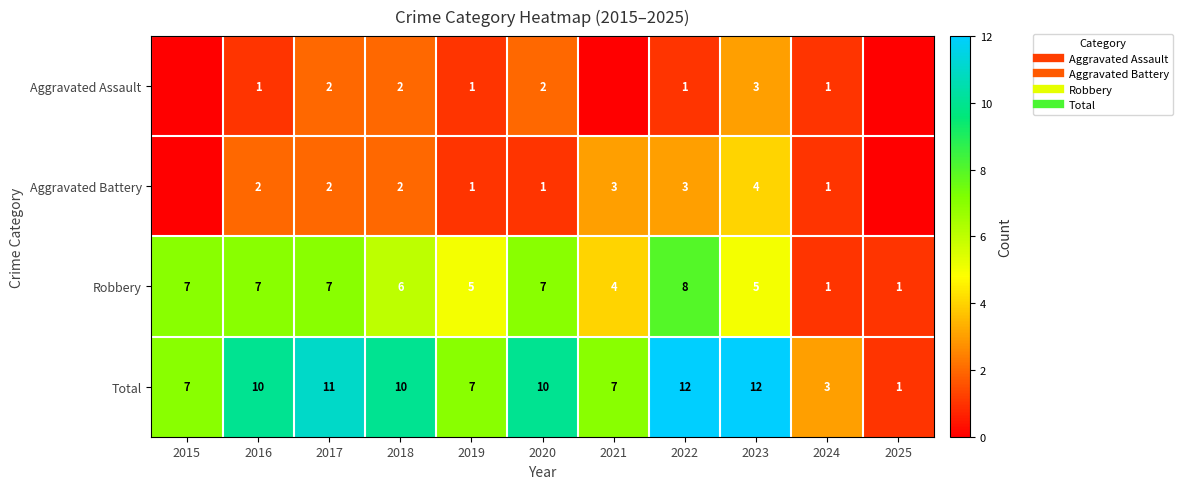

Where does the Aggravated Assault series first go above 1?

2017